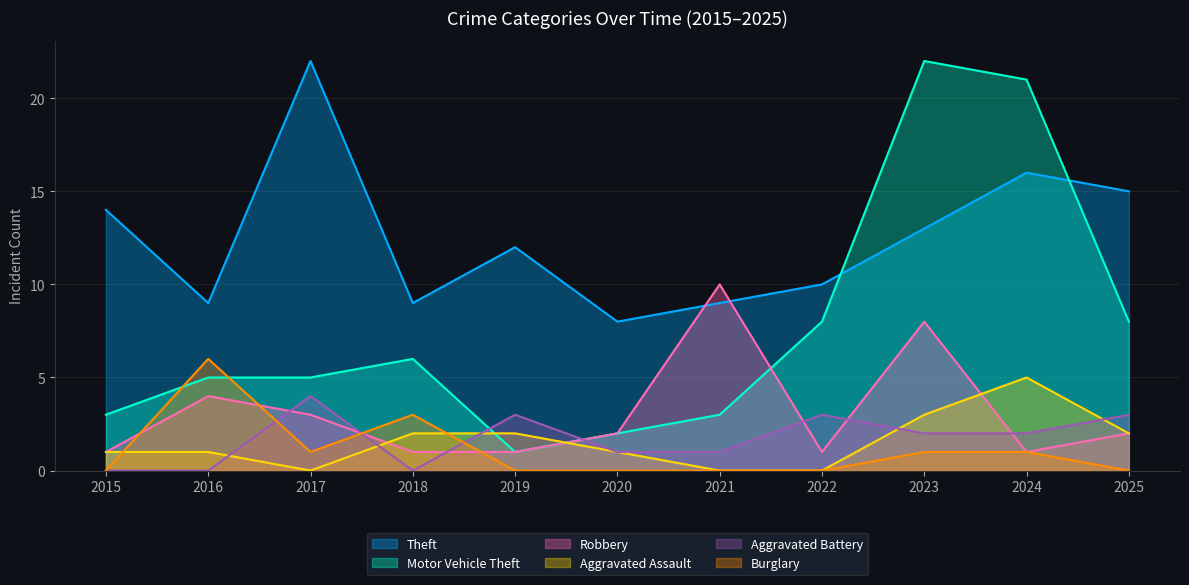

Count the Aggravated Assault values in the range 0 to 2.

9